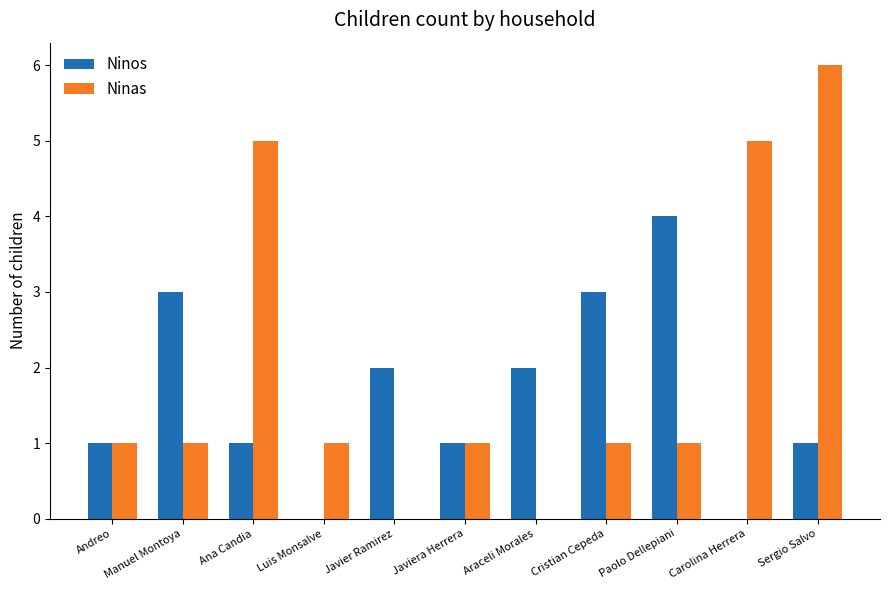

The Ninos series shows 1 at Ana Candia. True or false?

True